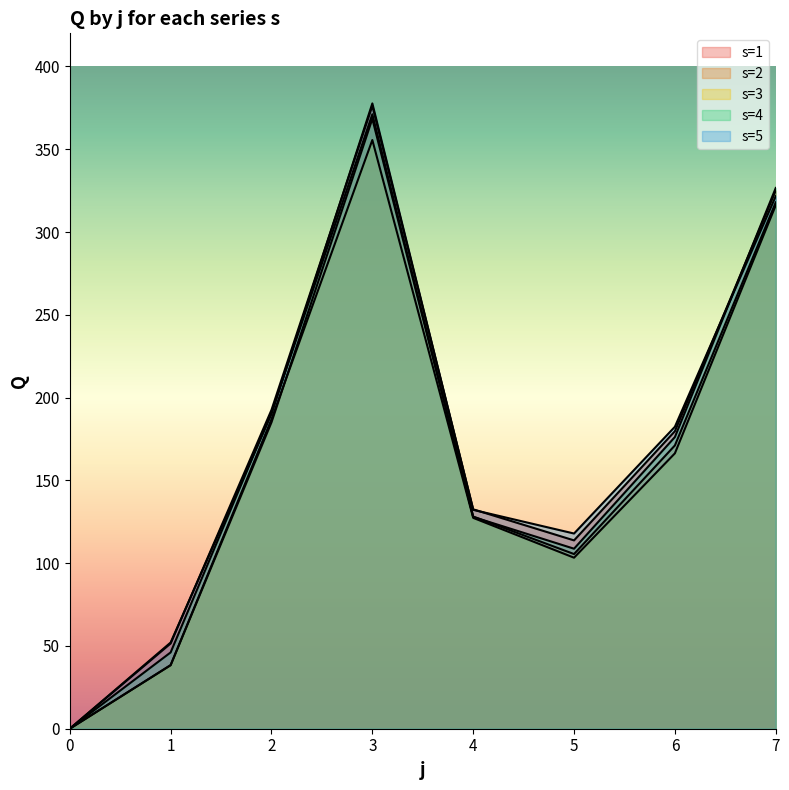

The s=4 series shows 172.8 at 4. True or false?

False